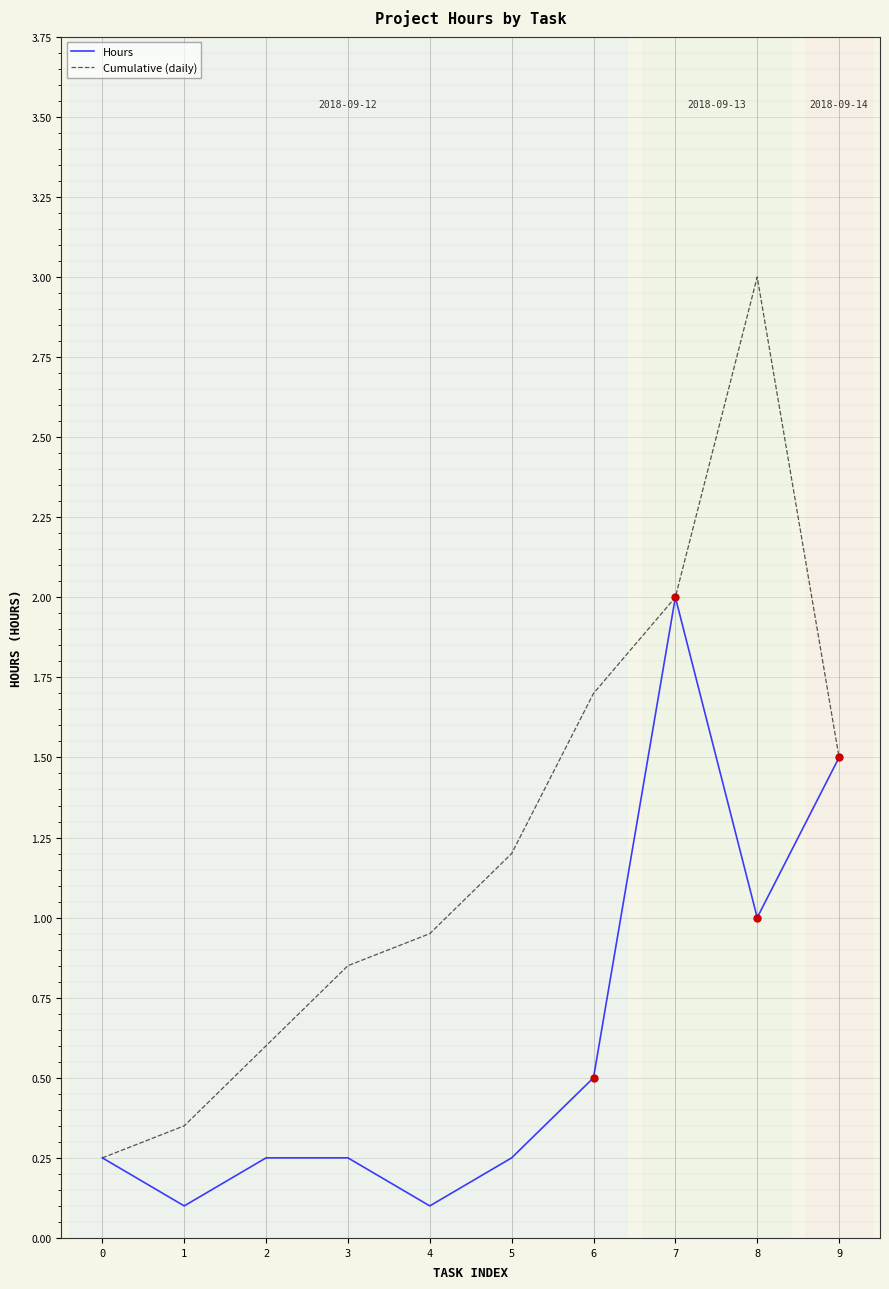

How many distinct data groups are displayed?

2